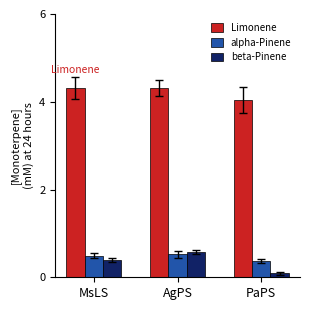

At MsLS, list the series in order from smallest to largest.

beta-Pinene, alpha-Pinene, Limonene